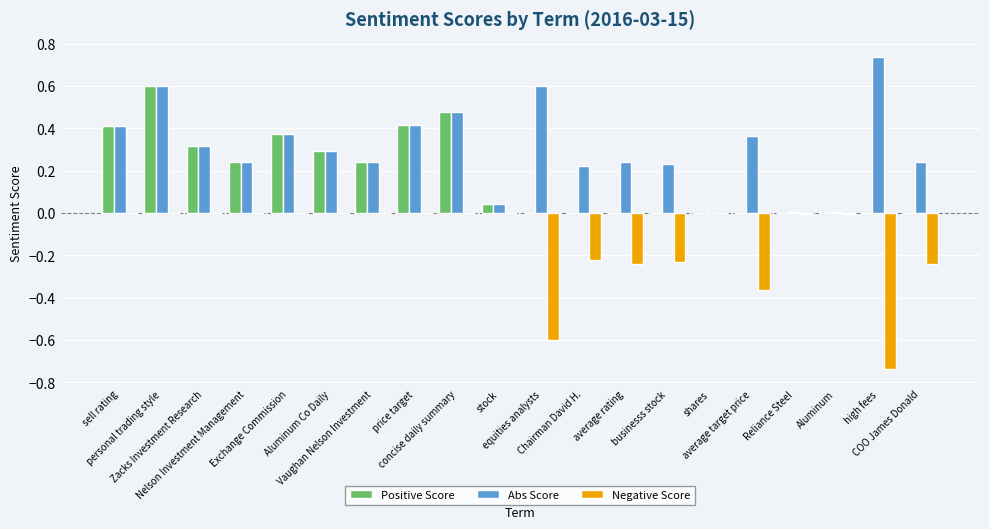

Which series has the largest total across all categories?

Abs Score